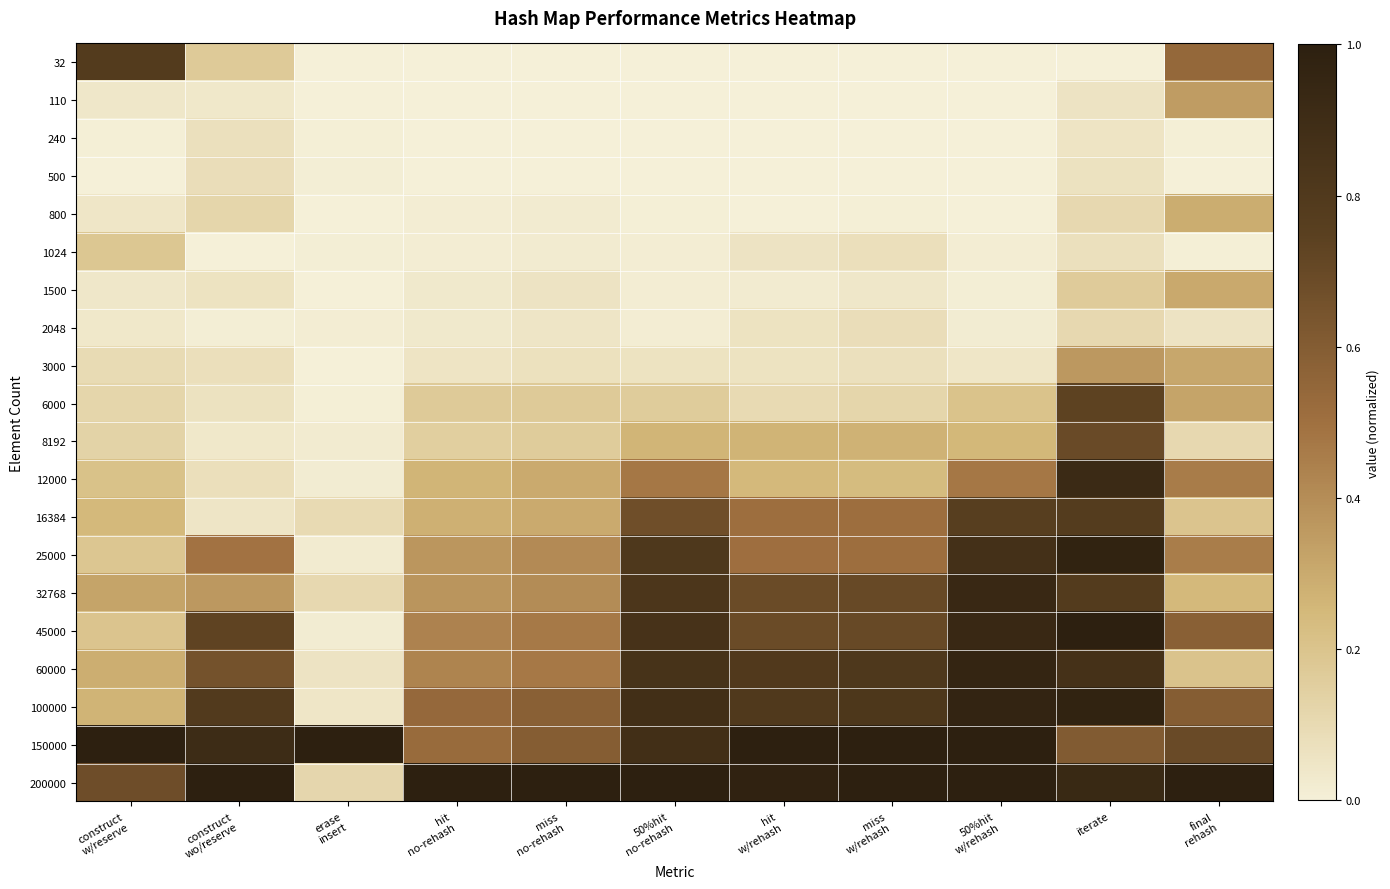

At which category is the sum across all series the highest?

iterate